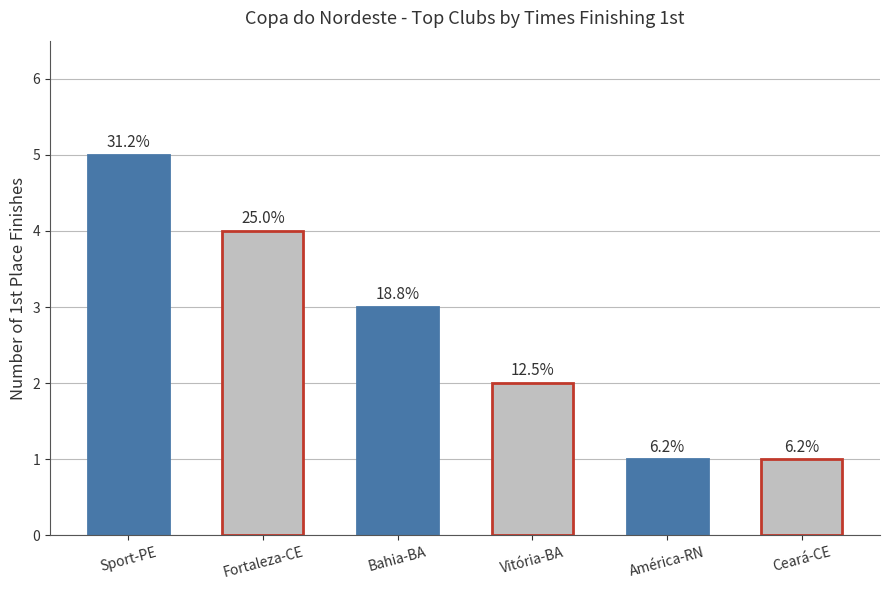

At which label does the data first exceed 3?

Sport-PE